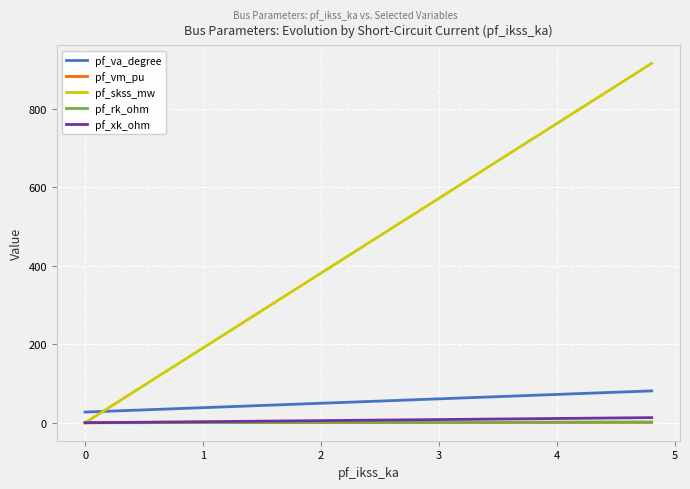

Is this an area chart (filled region under the line)?

No